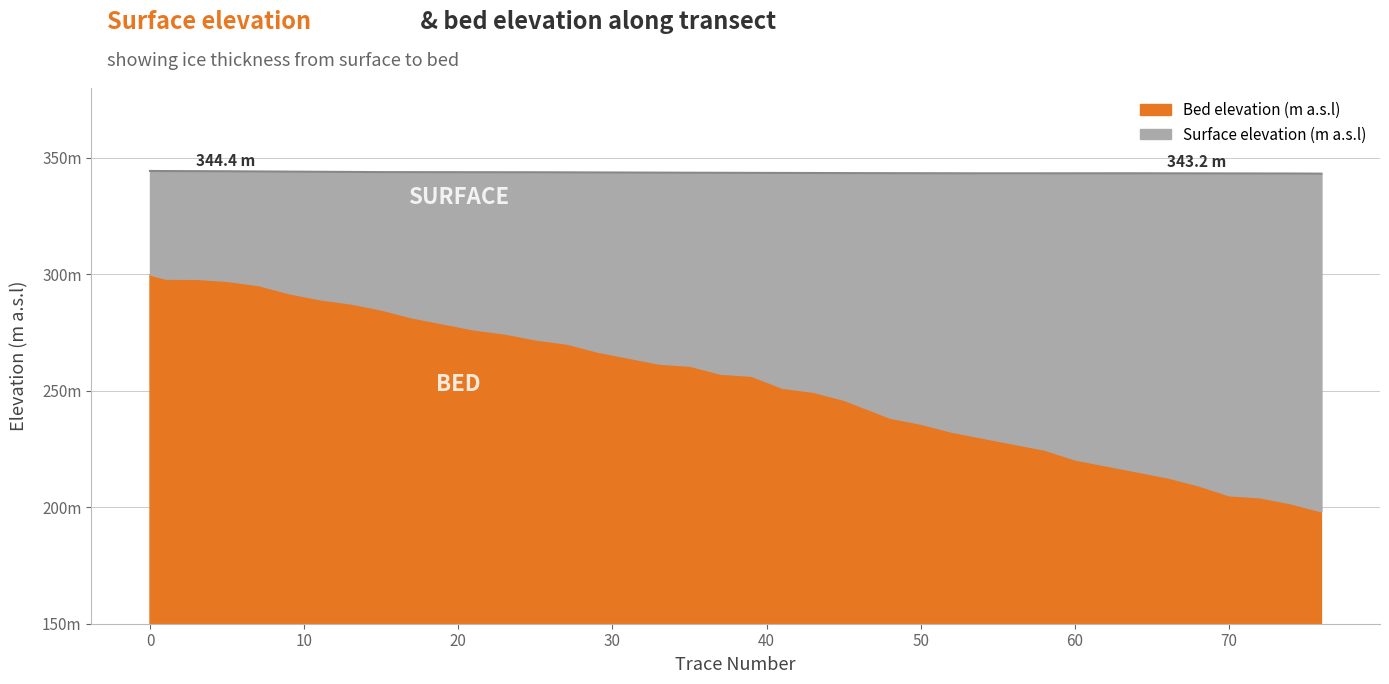

Between 39 and 70, which is larger?

39